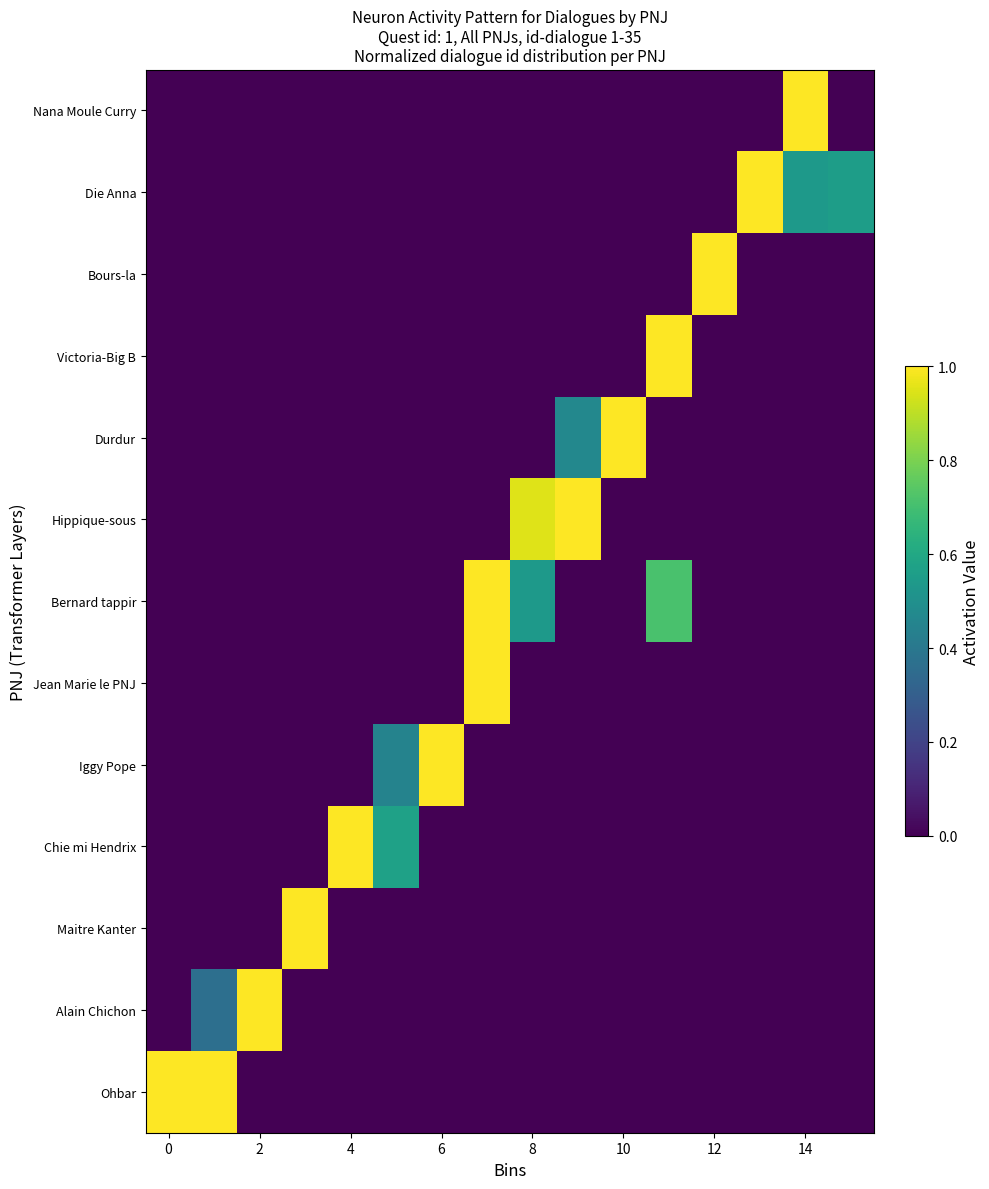

Reading left to right, list all the values displayed in this chart.

Ohbar: 1.0	1.0	0.0	0.0	0.0	0.0	0.0	0.0	0.0	0.0	0.0	0.0	0.0	0.0	0.0	0.0
Alain Chichon: 0.0	0.4	1.0	0.0	0.0	0.0	0.0	0.0	0.0	0.0	0.0	0.0	0.0	0.0	0.0	0.0
Maitre Kanter: 0.0	0.0	0.0	1.0	0.0	0.0	0.0	0.0	0.0	0.0	0.0	0.0	0.0	0.0	0.0	0.0
Chie mi Hendrix: 0.0	0.0	0.0	0.0	1.0	0.6	0.0	0.0	0.0	0.0	0.0	0.0	0.0	0.0	0.0	0.0
Iggy Pope: 0.0	0.0	0.0	0.0	0.0	0.4	1.0	0.0	0.0	0.0	0.0	0.0	0.0	0.0	0.0	0.0
Jean Marie le PNJ: 0.0	0.0	0.0	0.0	0.0	0.0	0.0	1.0	0.0	0.0	0.0	0.0	0.0	0.0	0.0	0.0
Bernard tappir: 0.0	0.0	0.0	0.0	0.0	0.0	0.0	1.0	0.5	0.0	0.0	0.7	0.0	0.0	0.0	0.0
Hippique-sous: 0.0	0.0	0.0	0.0	0.0	0.0	0.0	0.0	1.0	1.0	0.0	0.0	0.0	0.0	0.0	0.0
Durdur: 0.0	0.0	0.0	0.0	0.0	0.0	0.0	0.0	0.0	0.5	1.0	0.0	0.0	0.0	0.0	0.0
Victoria-Big B: 0.0	0.0	0.0	0.0	0.0	0.0	0.0	0.0	0.0	0.0	0.0	1.0	0.0	0.0	0.0	0.0
Bours-la: 0.0	0.0	0.0	0.0	0.0	0.0	0.0	0.0	0.0	0.0	0.0	0.0	1.0	0.0	0.0	0.0
Die Anna: 0.0	0.0	0.0	0.0	0.0	0.0	0.0	0.0	0.0	0.0	0.0	0.0	0.0	1.0	0.5	0.6
Nana Moule Curry: 0.0	0.0	0.0	0.0	0.0	0.0	0.0	0.0	0.0	0.0	0.0	0.0	0.0	0.0	1.0	0.0